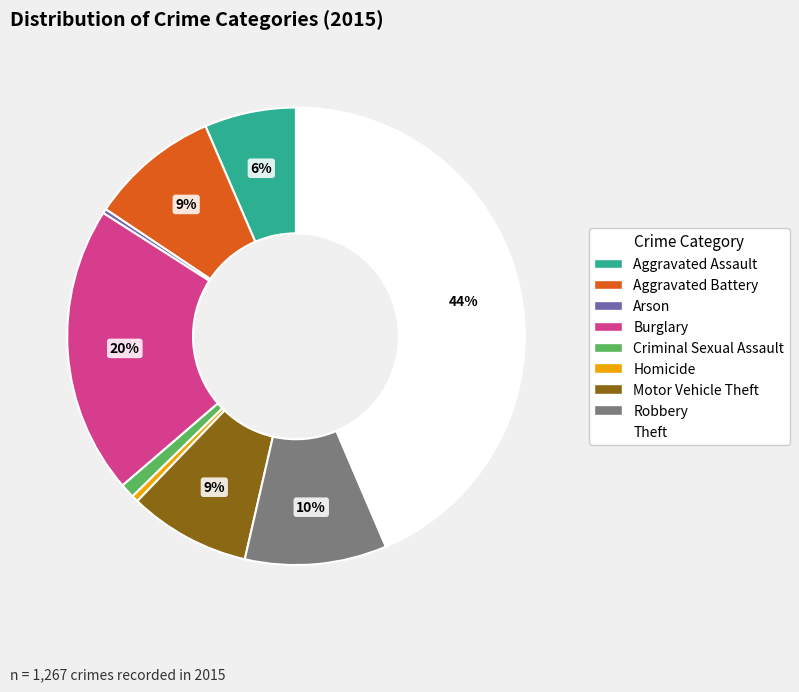

How many slices are in this pie chart?

9